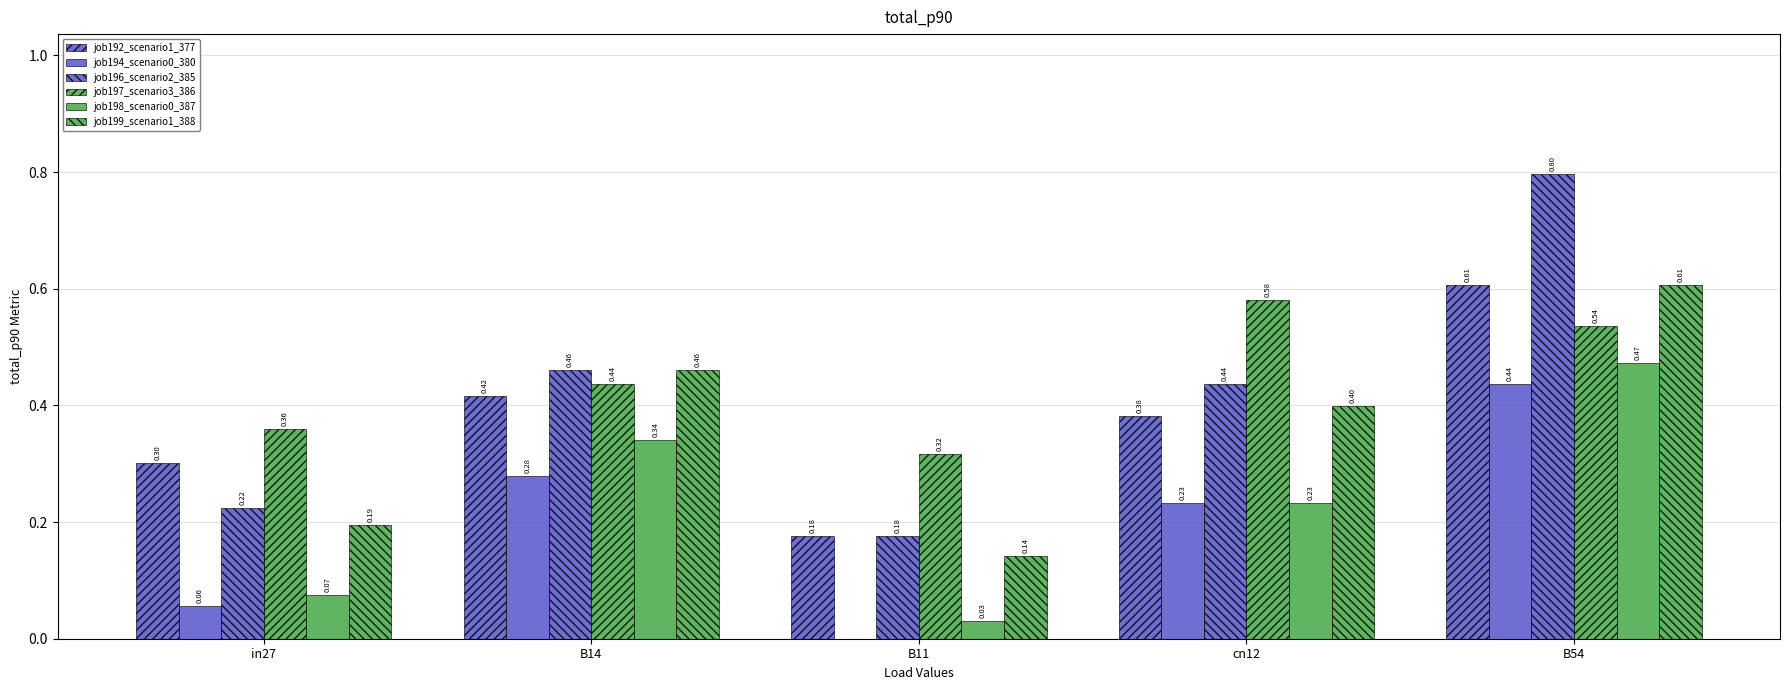

At how many categories does at least one series exceed 0?

5